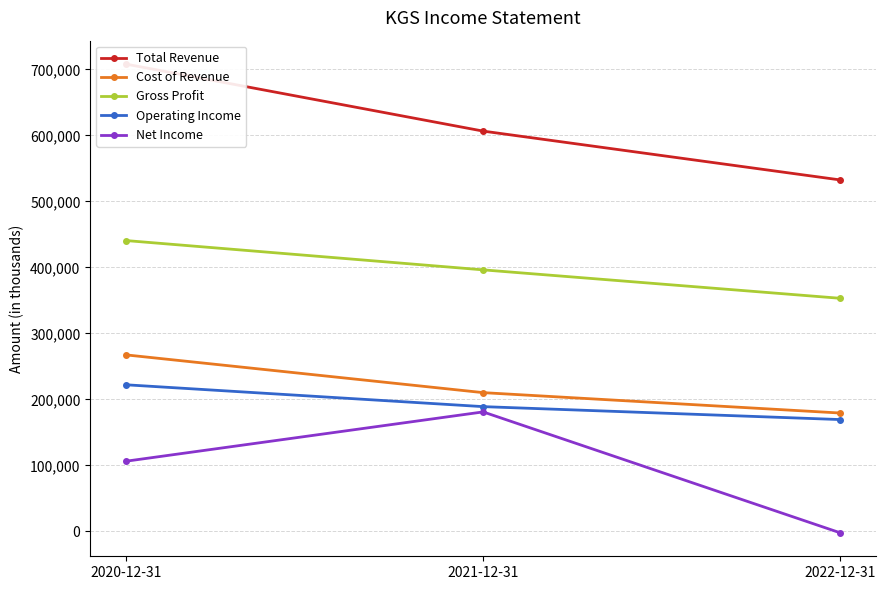

Between 2021-12-31 and 2022-12-31, which series saw the biggest shift?

Net Income